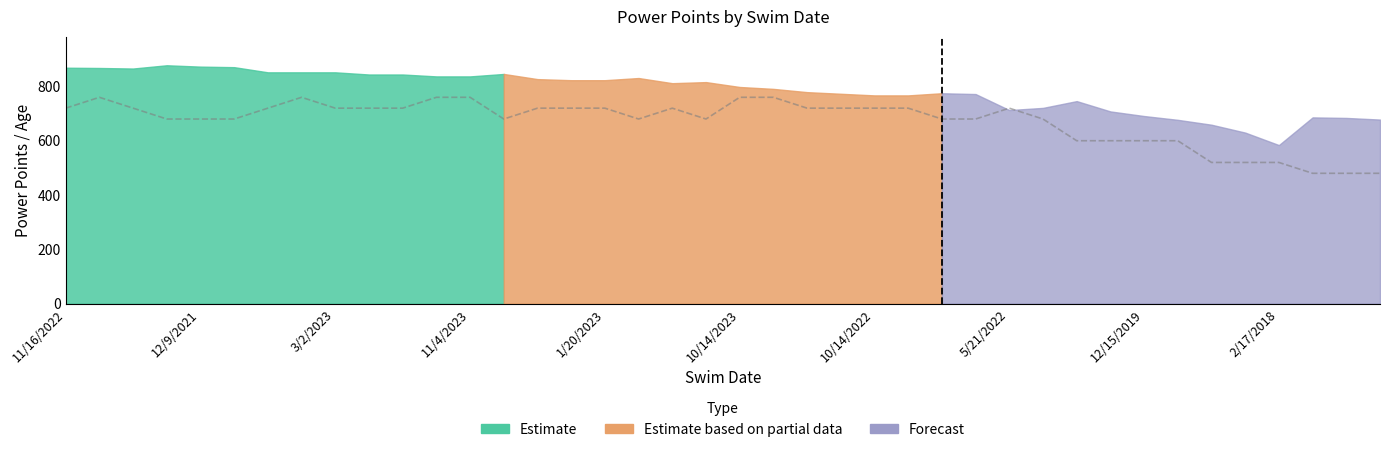

What is the difference between the maximum and minimum values?

280